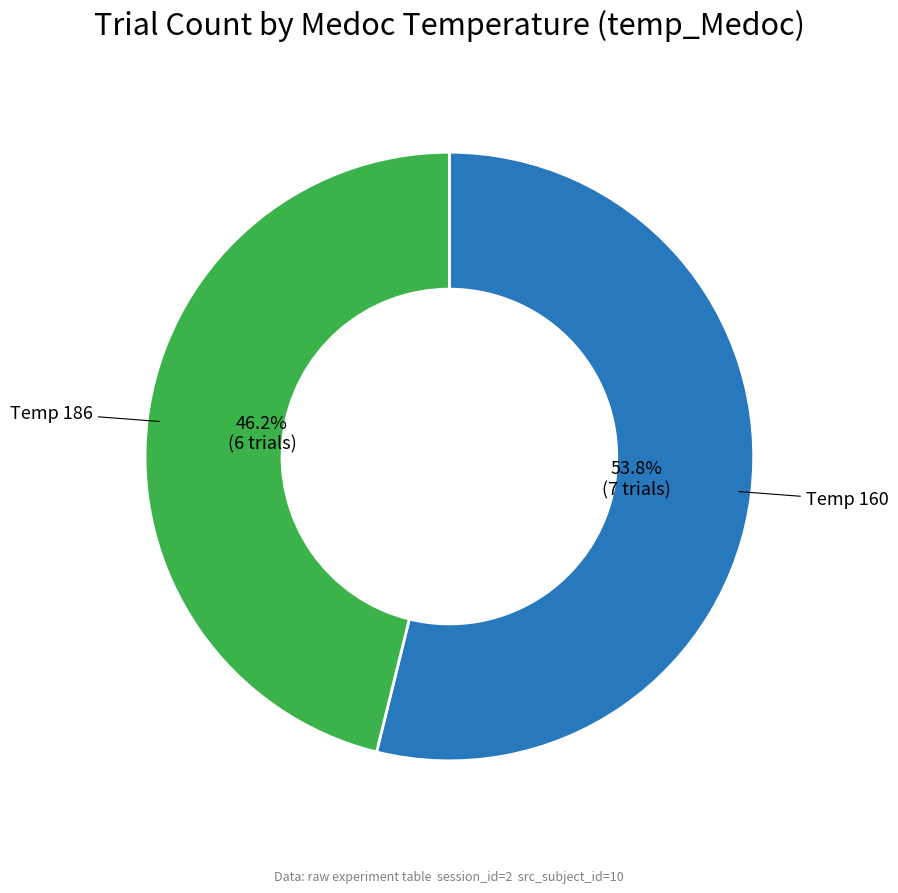

Does any single category account for the majority?

Yes